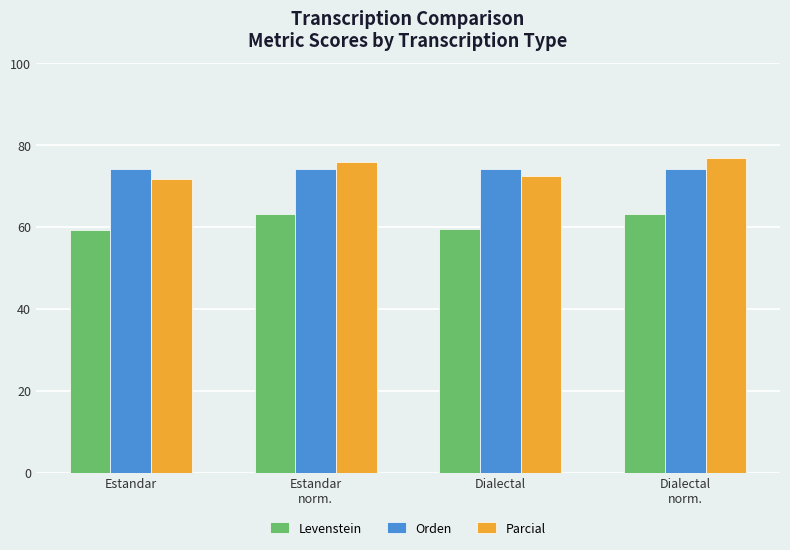

The value of Orden at Estandar is 74.1. True or false?

True